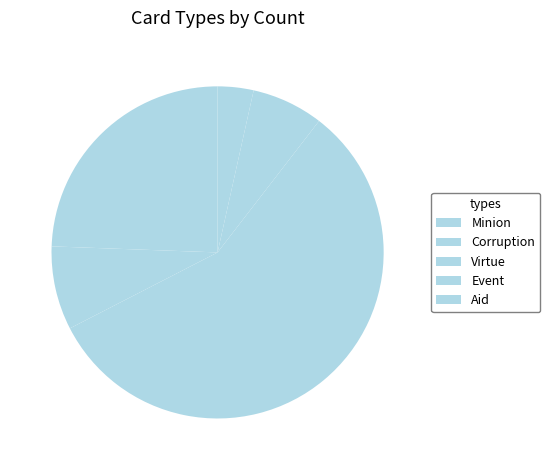

To the nearest percent, what percentage of the pie is Virtue?

50%